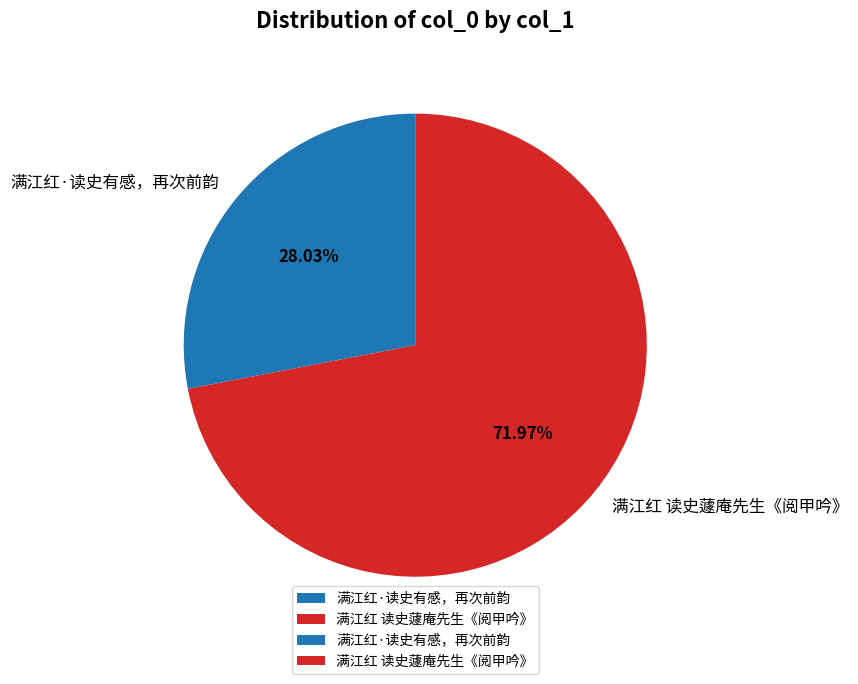

How many slices are in this pie chart?

2